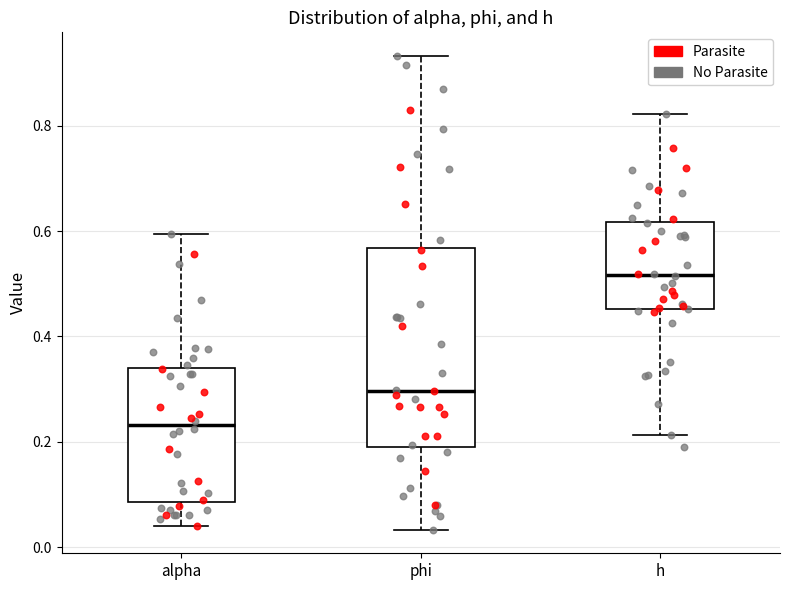

Which box's median line is the lowest?

alpha